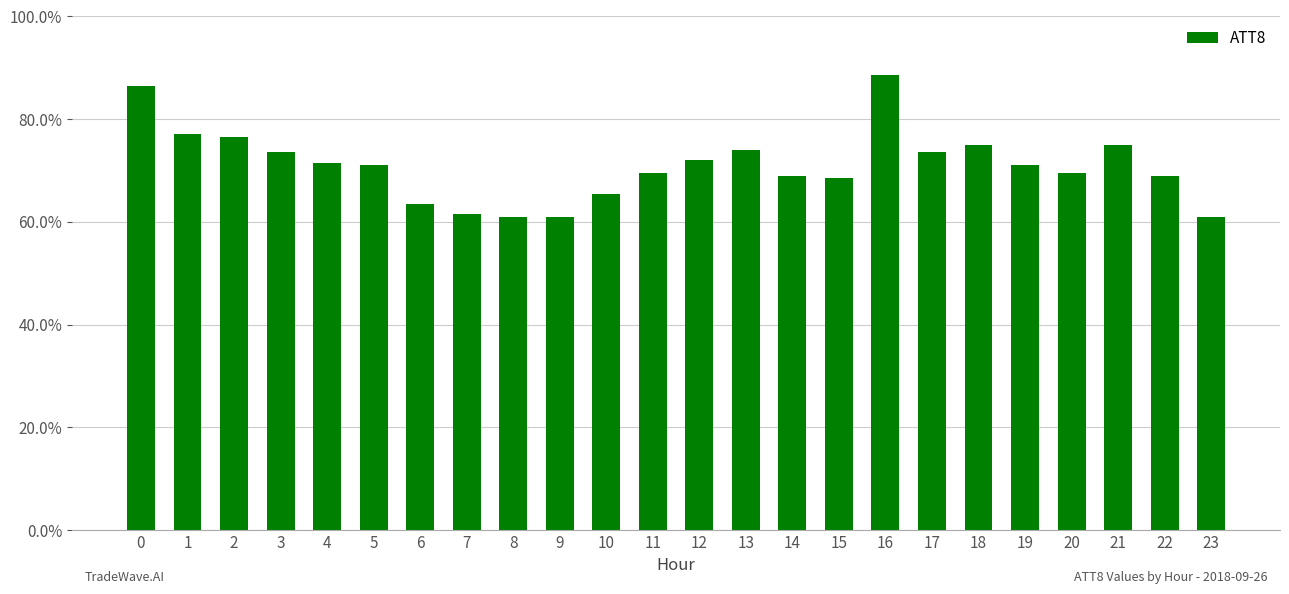

Rank the categories by value from lowest to highest.

8, 9, 23, 7, 6, 10, 15, 14, 22, 11, 20, 5, 19, 4, 12, 3, 17, 13, 18, 21, 2, 1, 0, 16